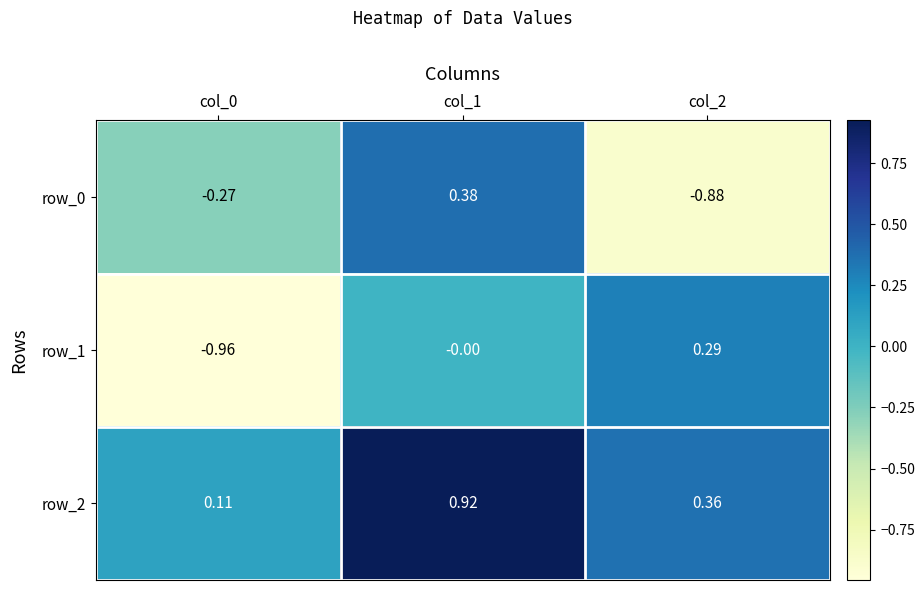

How many values in row_1 are below zero?

1